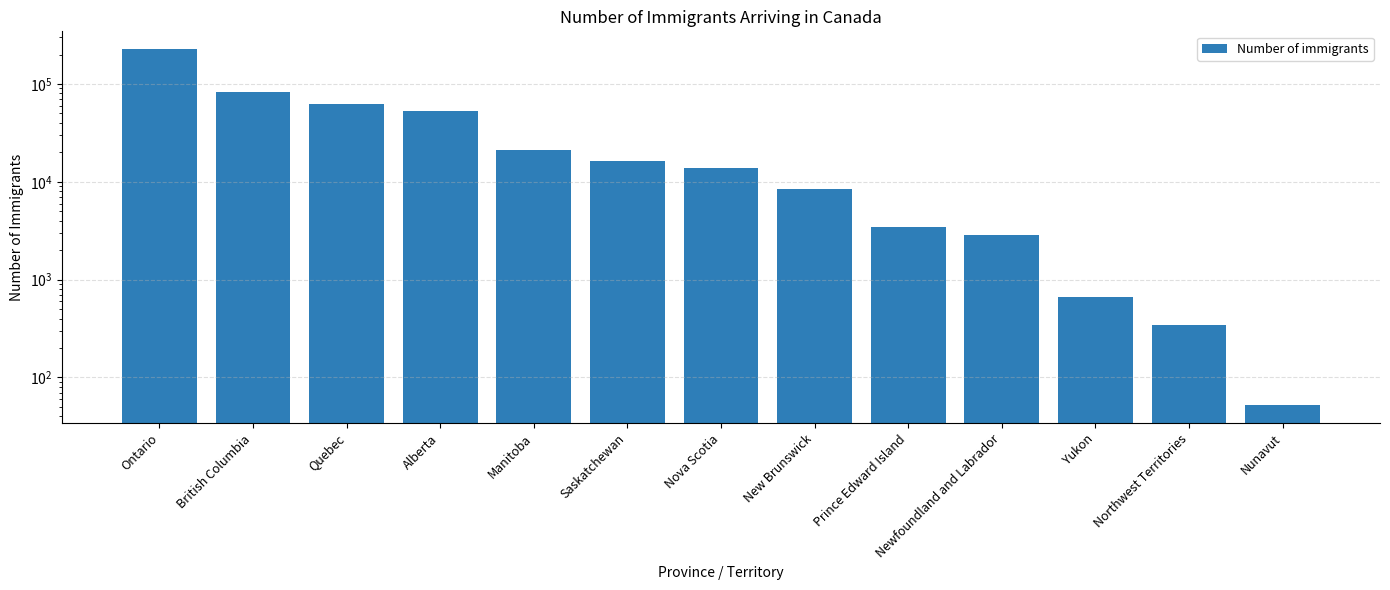

Rank the categories by value from lowest to highest.

Nunavut, Northwest Territories, Yukon, Newfoundland and Labrador, Prince Edward Island, New Brunswick, Nova Scotia, Saskatchewan, Manitoba, Alberta, Quebec, British Columbia, Ontario